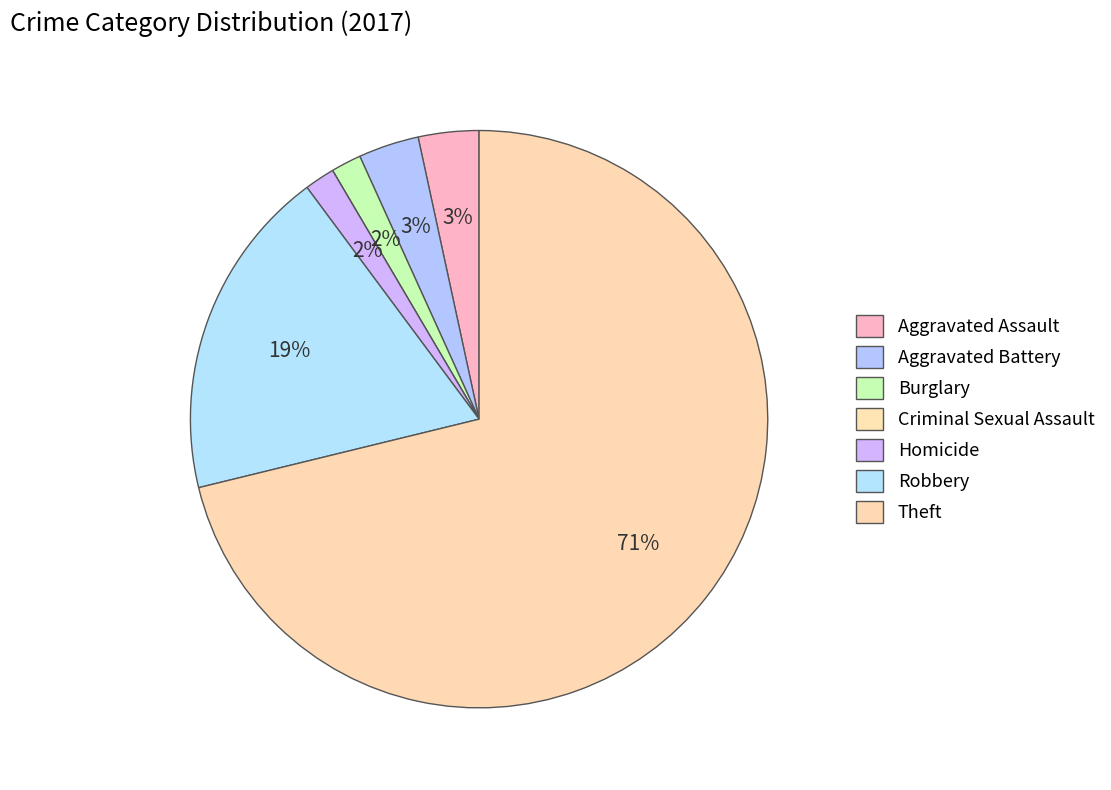

Count the number of slices in the pie.

7